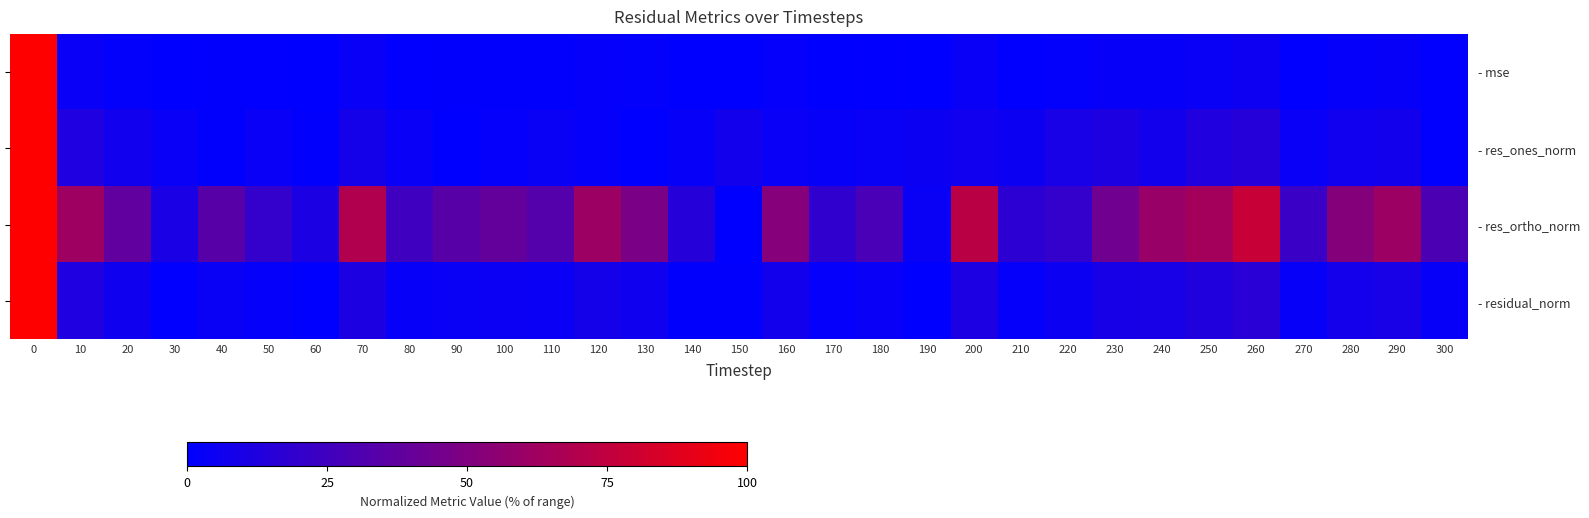

What is the total value across all series at 160?

64.4